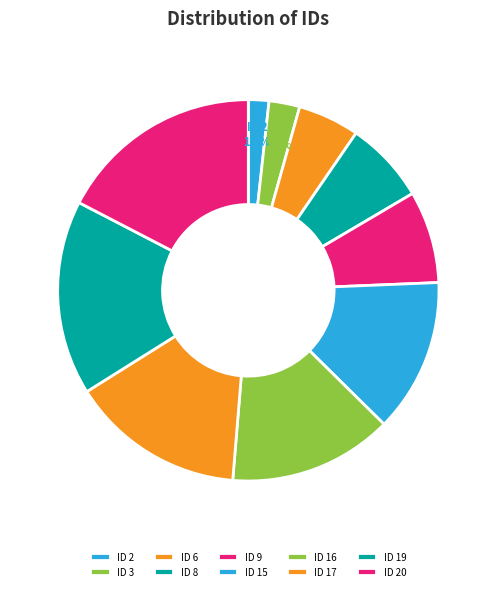

Which slice is the smallest?

ID 2